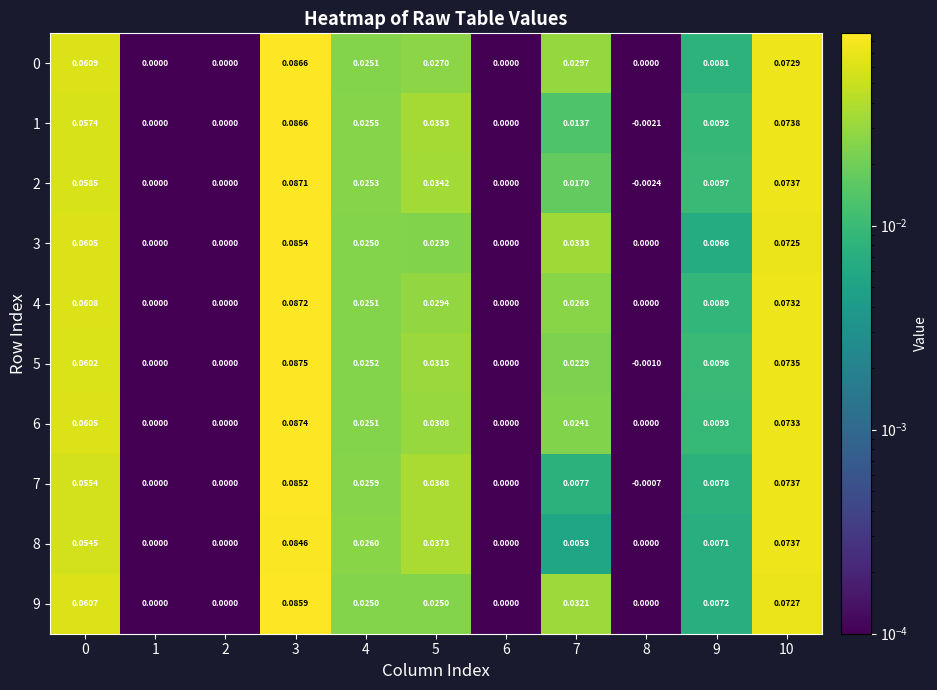

Is the value of 0 at 10 greater than the value of 6 at 4?

Yes